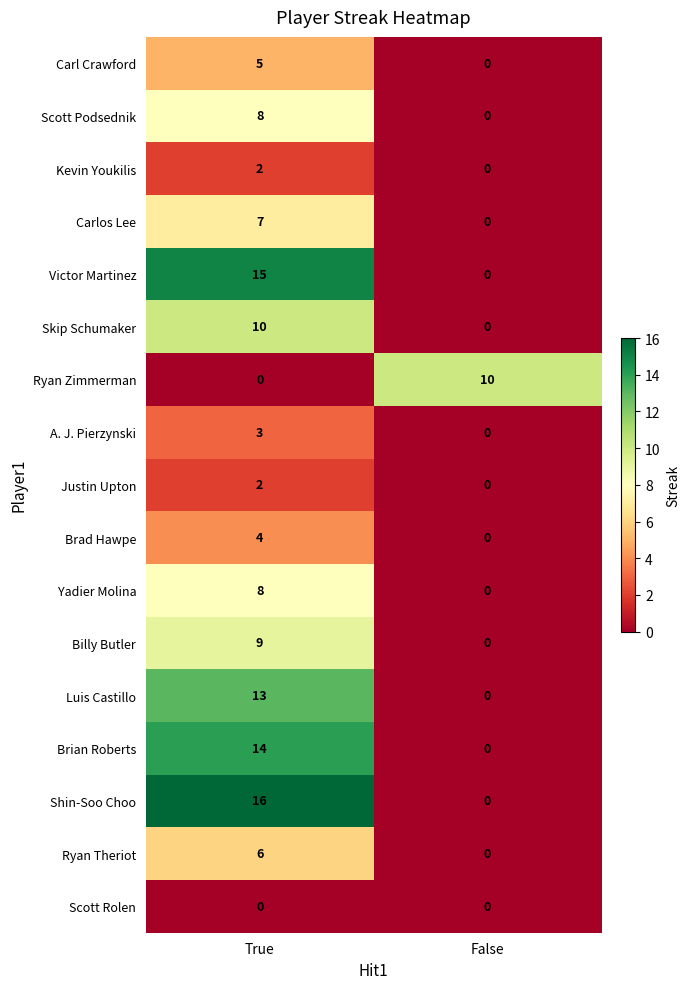

What is the difference between the maximum and minimum values in the Victor Martinez series?

15